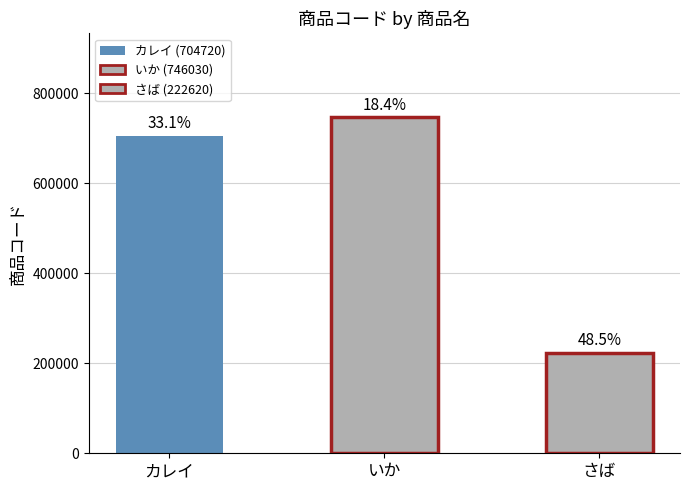

What is the label of the 1st bar from the left?

カレイ